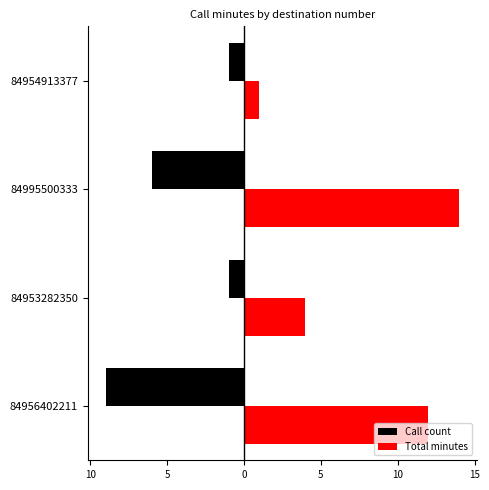

Reading left to right, list all the values displayed in this chart.

Call count: -9	-1	-6	-1
Total minutes: 12	4	14	1